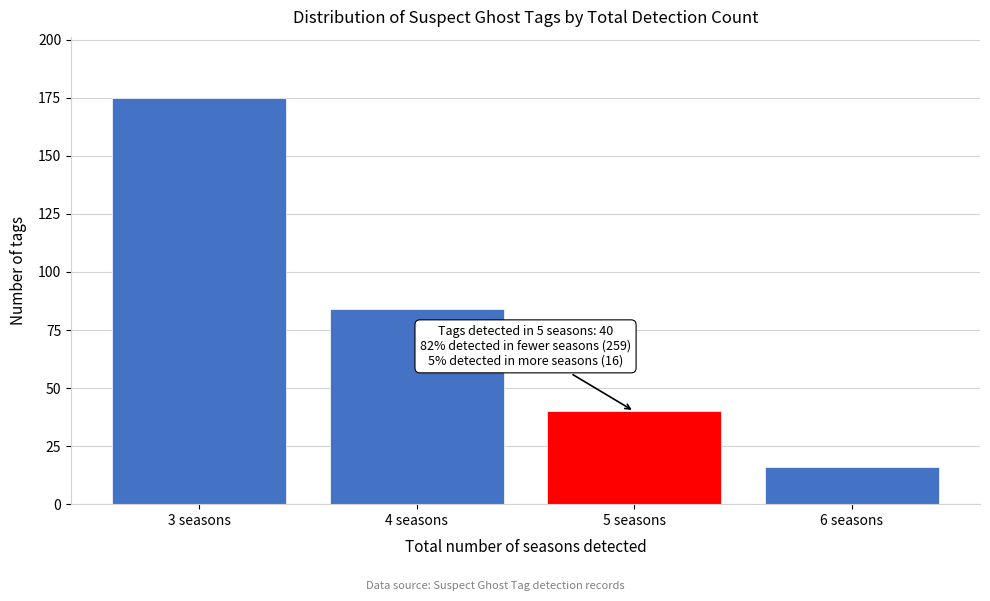

Reading left to right, transcribe all the data shown in this chart.

3 seasons=175	4 seasons=84	5 seasons=40	6 seasons=16